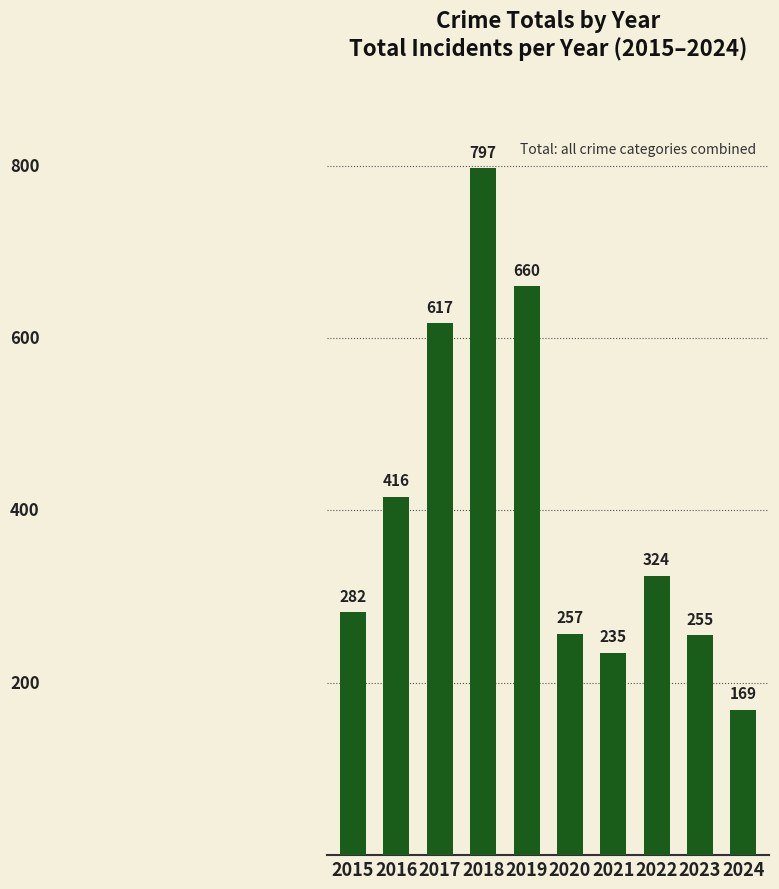

What is the maximum value shown in the chart?

797